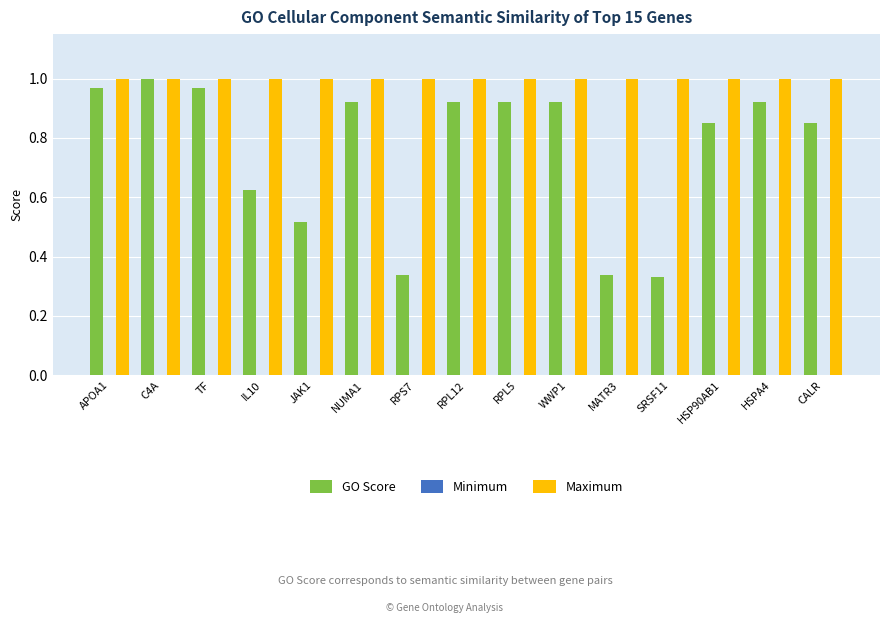

Between RPS7 and WWP1, which series saw the biggest shift?

GO Score